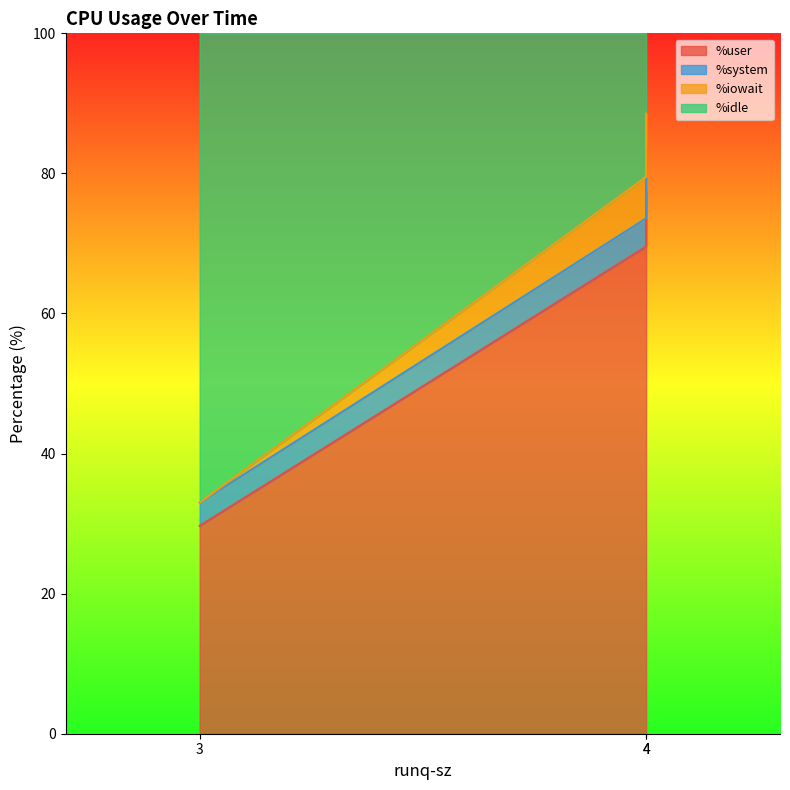

Does the chart have visible grid lines?

No